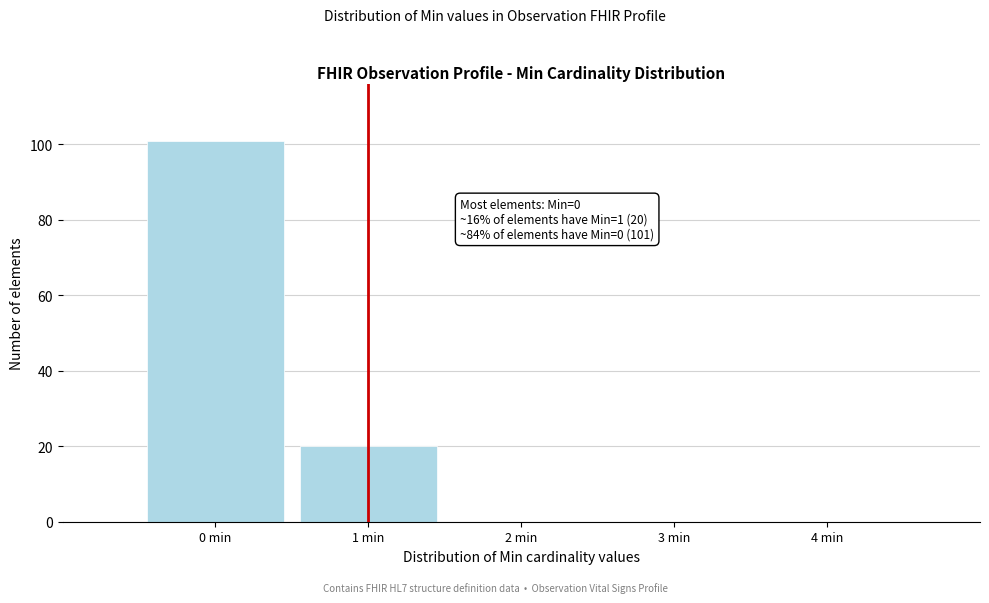

Over which range of the x-axis is the bar tallest?

-0.5 to 0.5